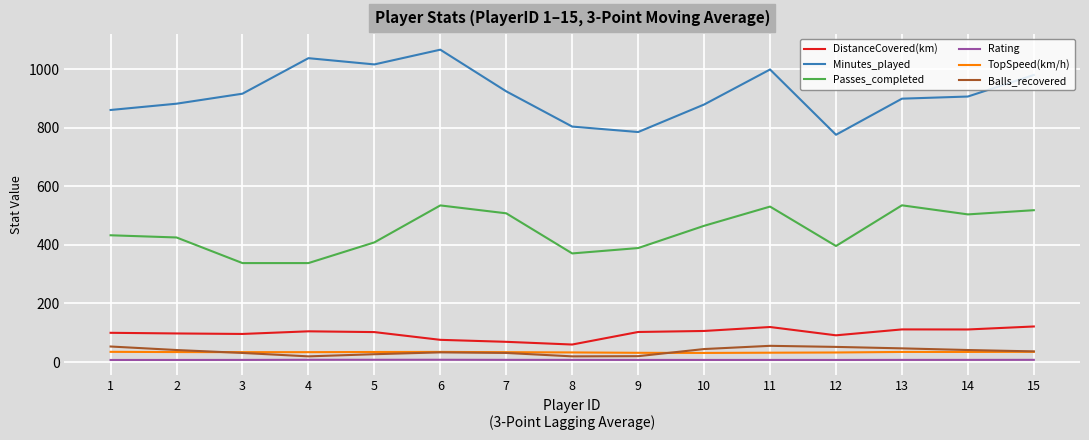

Read the Passes_completed value at 11.

531.0